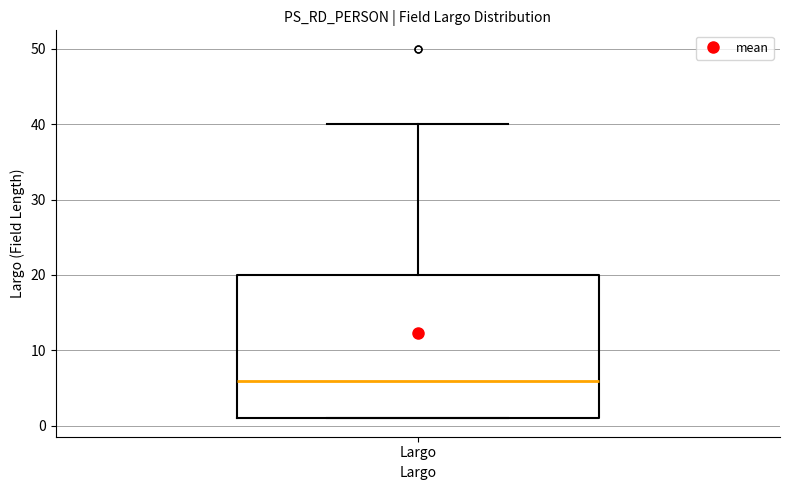

Where is the lower edge of the box for Largo on the y-axis? The values are not printed on the chart, so give them approximately, as read against the axis.

1